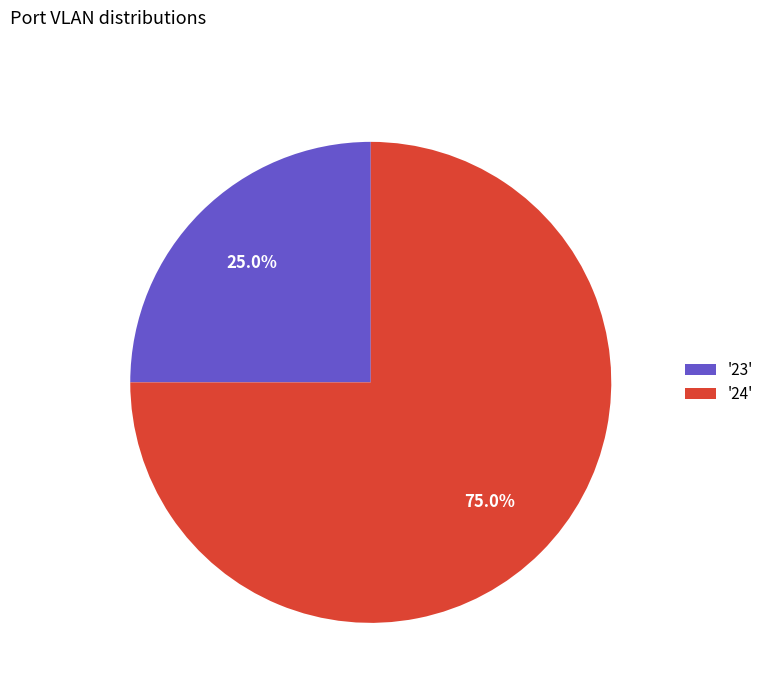

To the nearest percent, what is the difference between the largest and smallest slice percentages?

50%